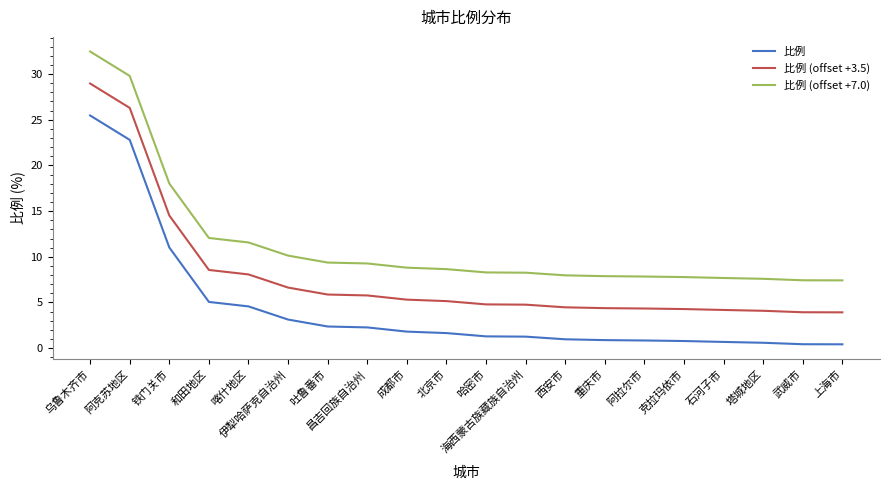

How many categories are shown in the chart?

20